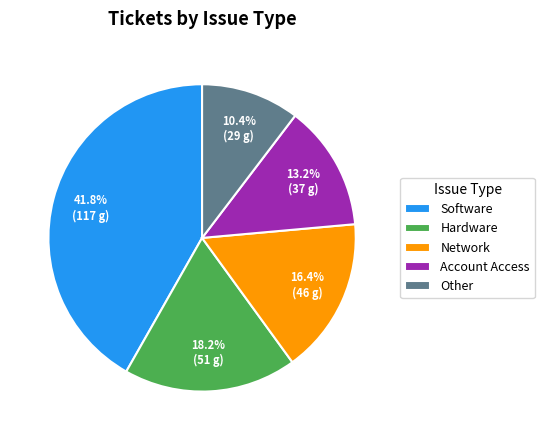

Which has a higher value, Account Access or Other?

Account Access